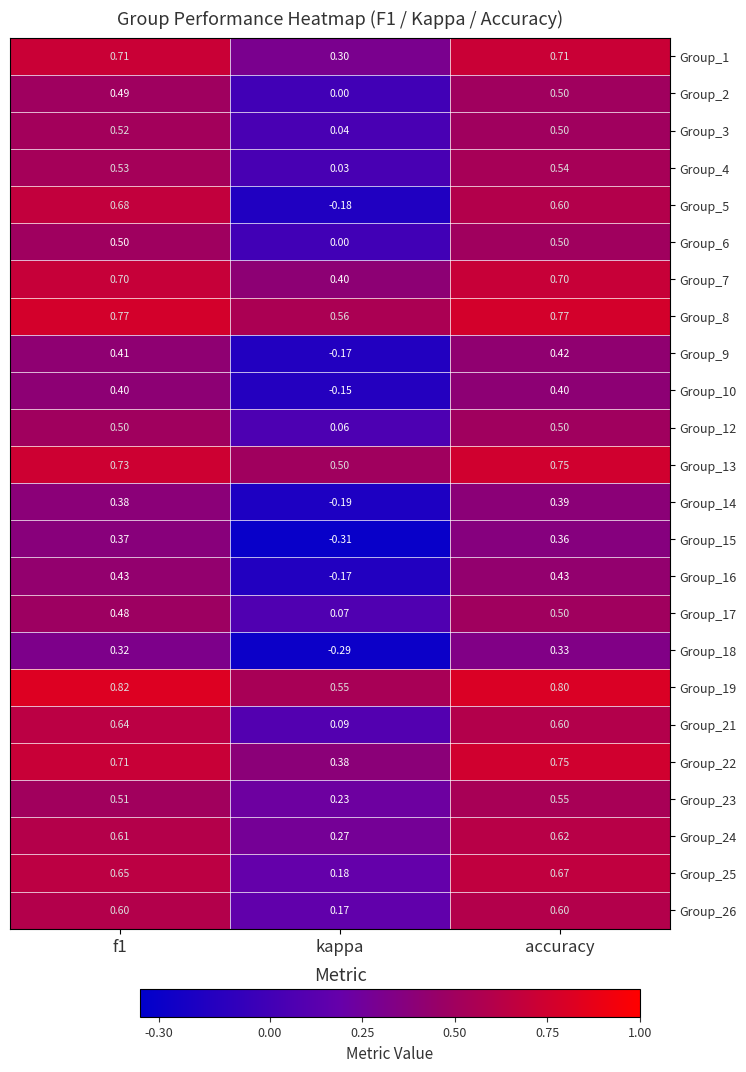

At how many categories does at least one series exceed 0?

3